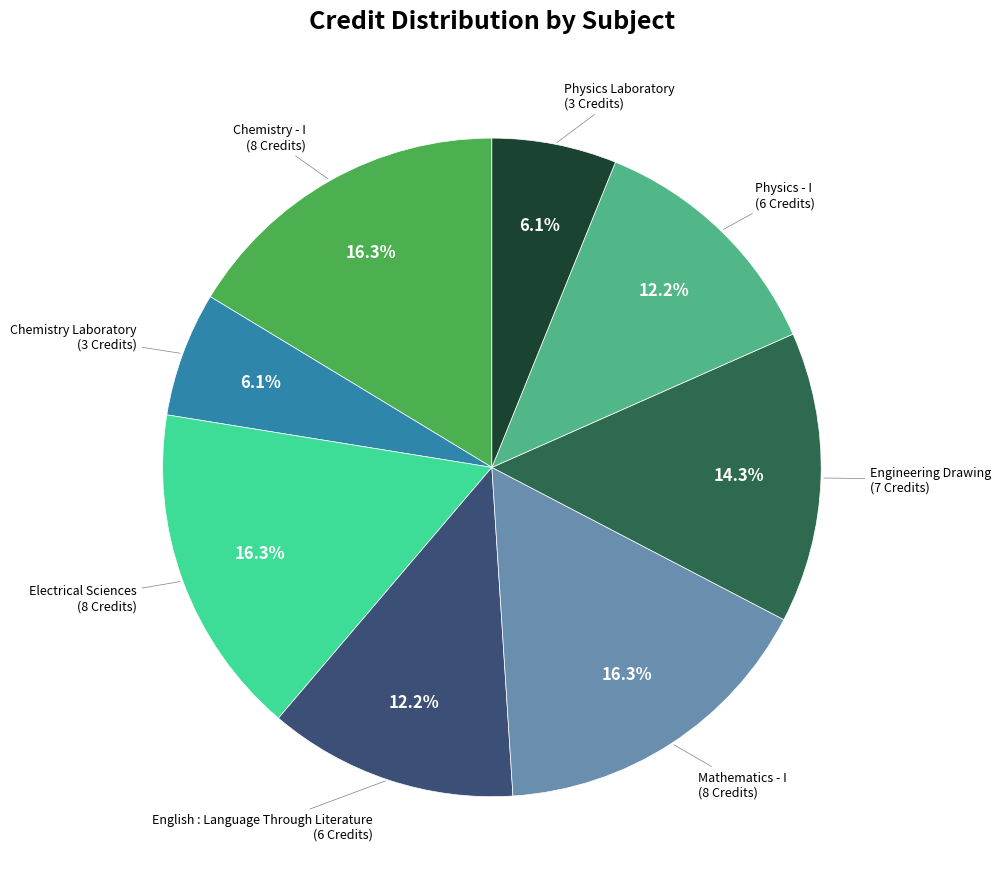

Is there any slice that represents more than half of the pie?

No